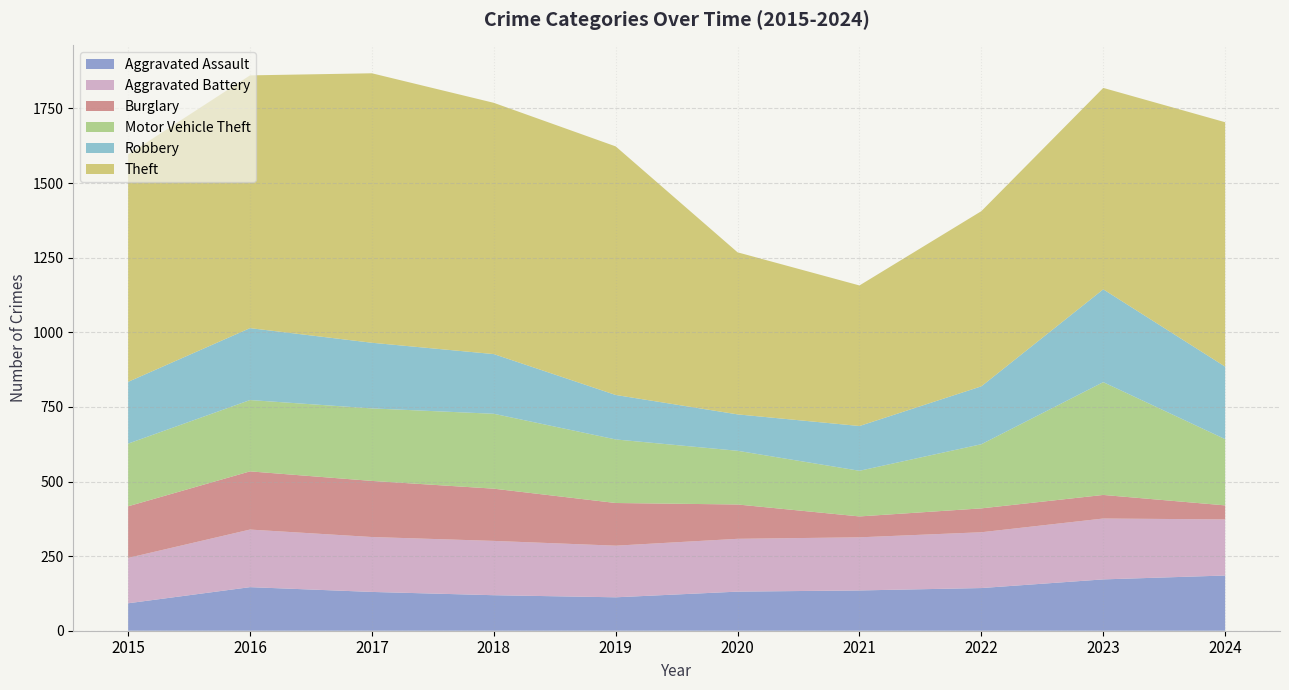

Reading right to left, extract all data points from this chart.

Aggravated Assault: 2024=185	2023=172	2022=143	2021=135	2020=131	2019=112	2018=119	2017=130	2016=146	2015=92
Aggravated Battery: 2024=188	2023=204	2022=187	2021=178	2020=177	2019=173	2018=182	2017=184	2016=193	2015=152
Burglary: 2024=47	2023=79	2022=80	2021=70	2020=115	2019=143	2018=175	2017=188	2016=195	2015=173
Motor Vehicle Theft: 2024=222	2023=378	2022=215	2021=153	2020=180	2019=213	2018=251	2017=243	2016=239	2015=210
Robbery: 2024=243	2023=311	2022=194	2021=150	2020=122	2019=149	2018=200	2017=220	2016=241	2015=207
Theft: 2024=819	2023=675	2022=587	2021=471	2020=543	2019=833	2018=842	2017=903	2016=847	2015=762